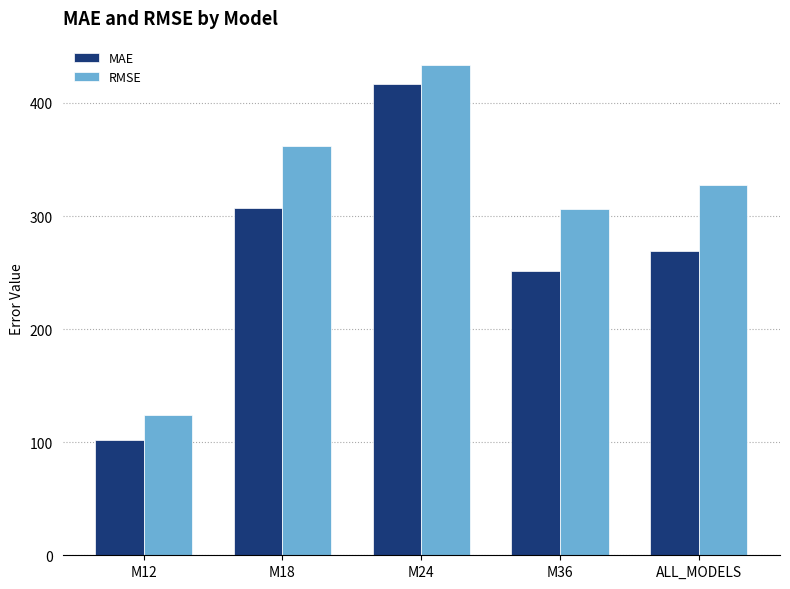

What is the label of the 4th bar from the left?

M36